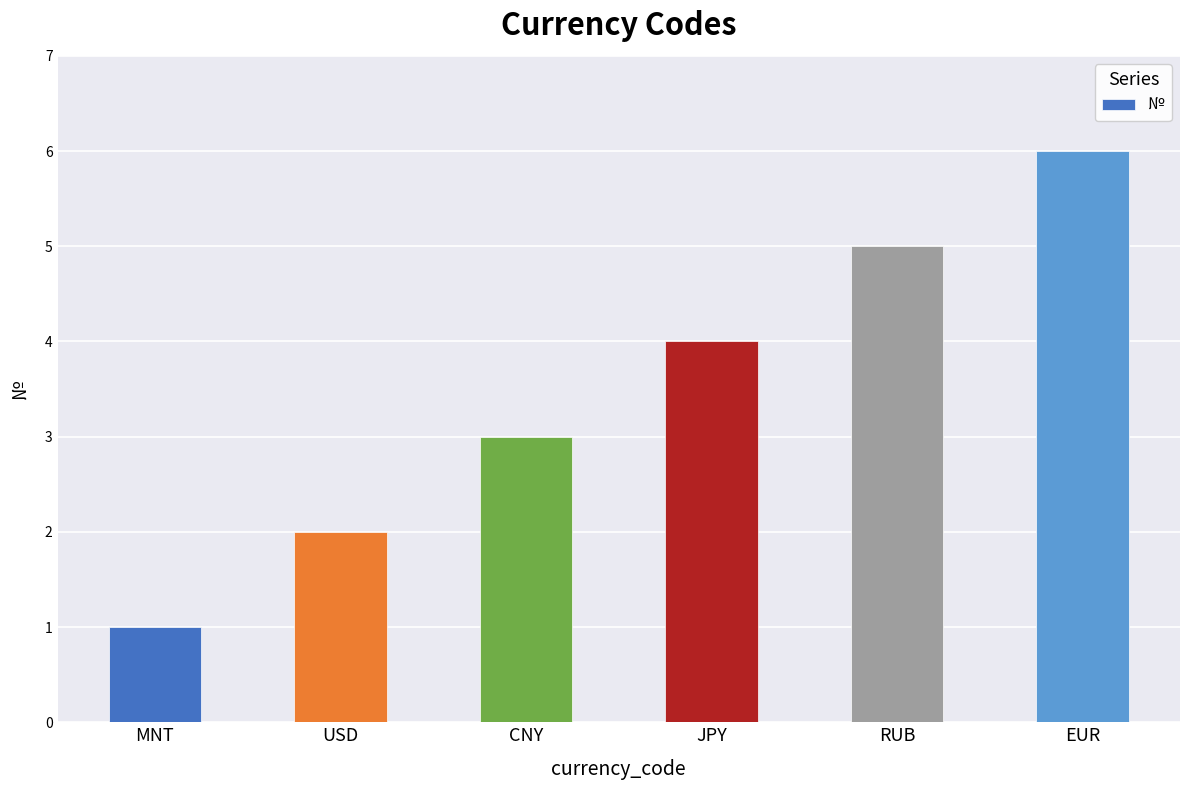

Rank the categories by value from highest to lowest.

EUR, RUB, JPY, CNY, USD, MNT